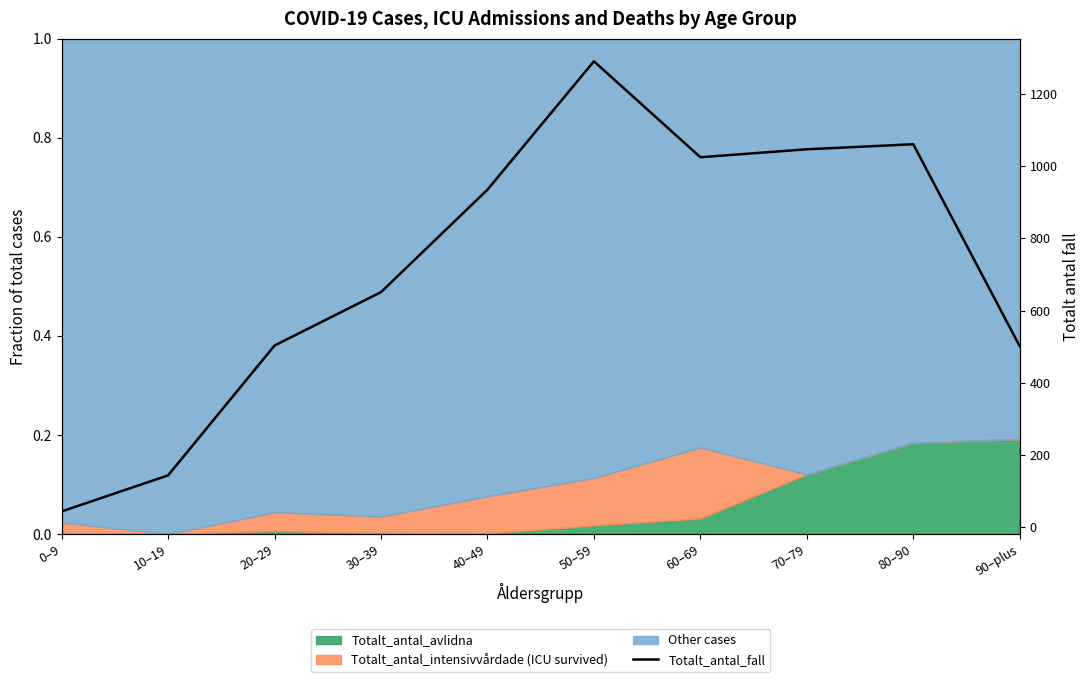

What is the value of the 1st point from the left?

43